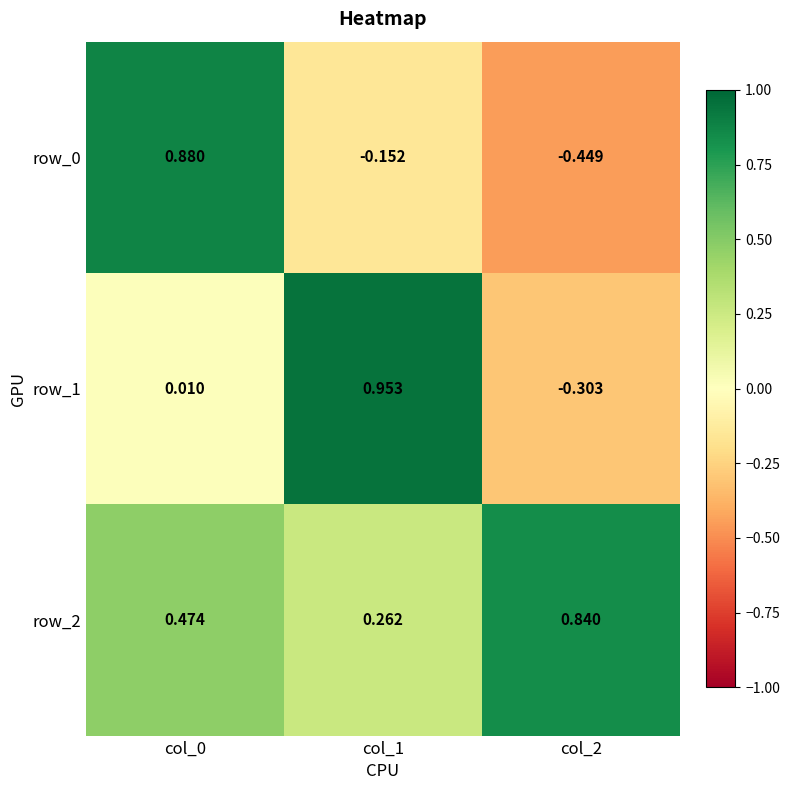

Is the value of row_1 at col_2 greater than the value of row_0 at col_0?

No